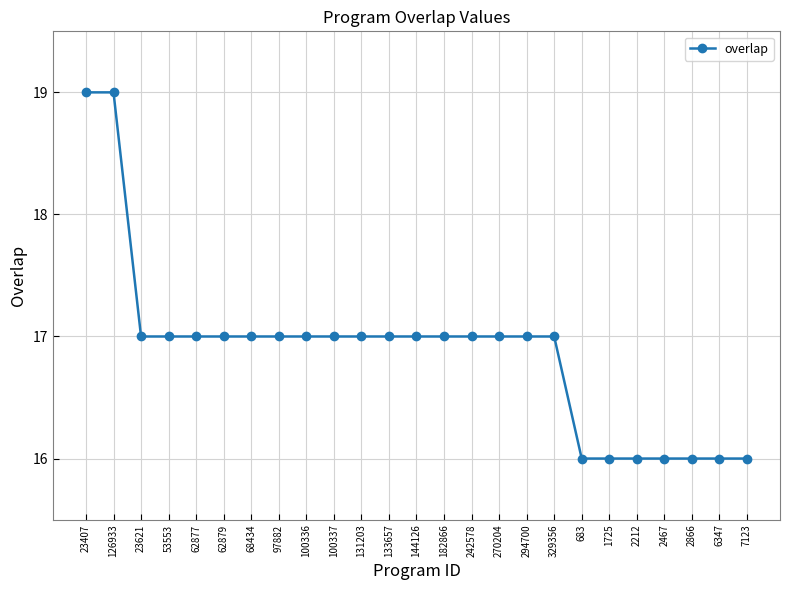

What is the sum of all values?

422